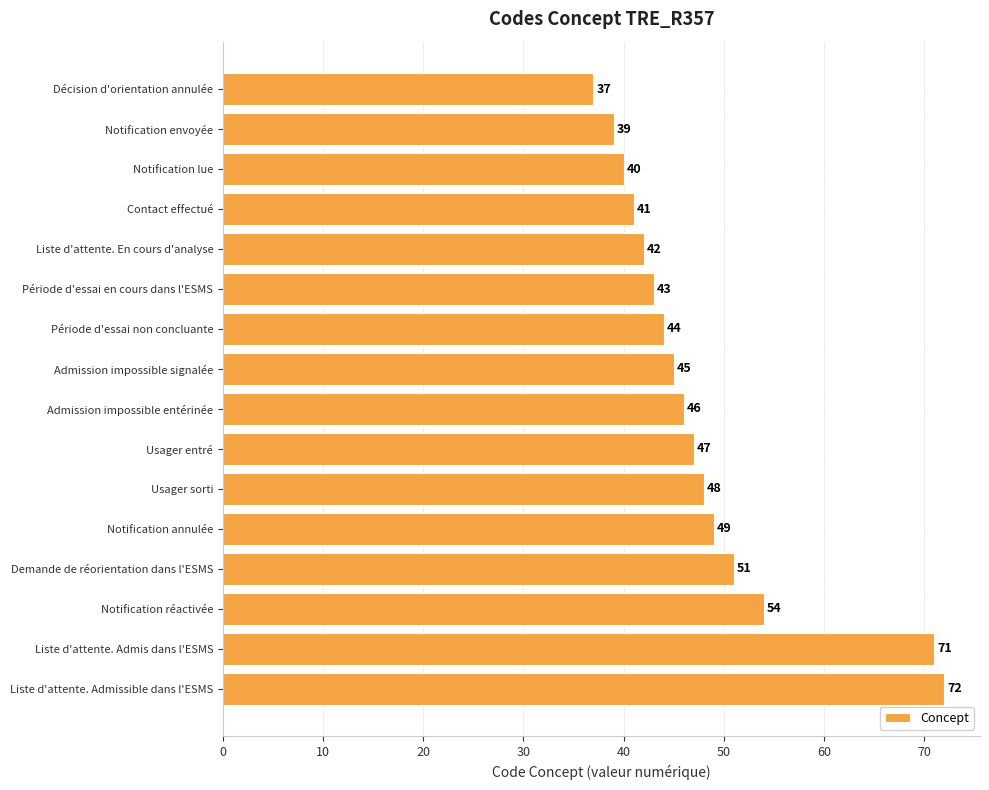

What is the difference between the second highest and minimum values?

34